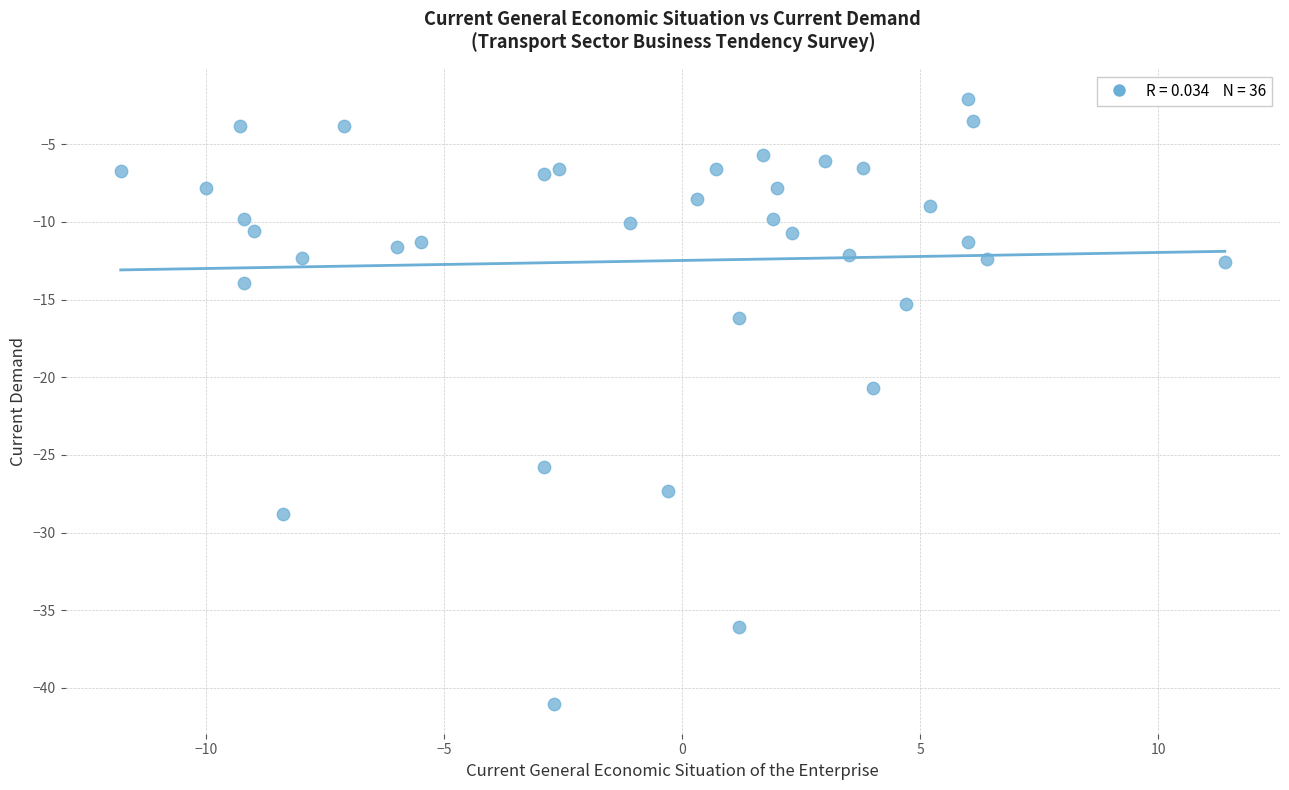

What is the range of Y values (max minus min)?

38.9